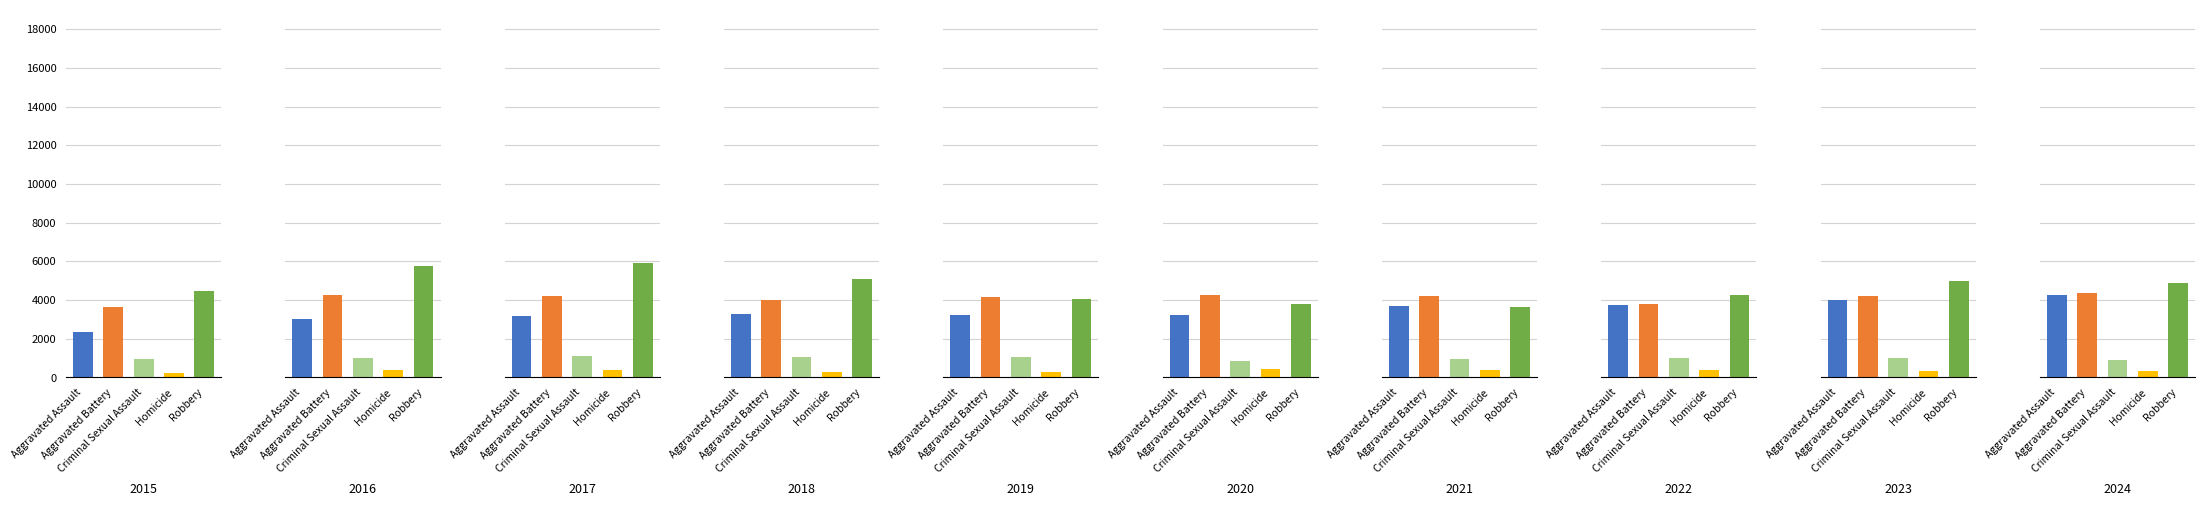

The Aggravated Battery series shows 6720 at 2024. True or false?

False